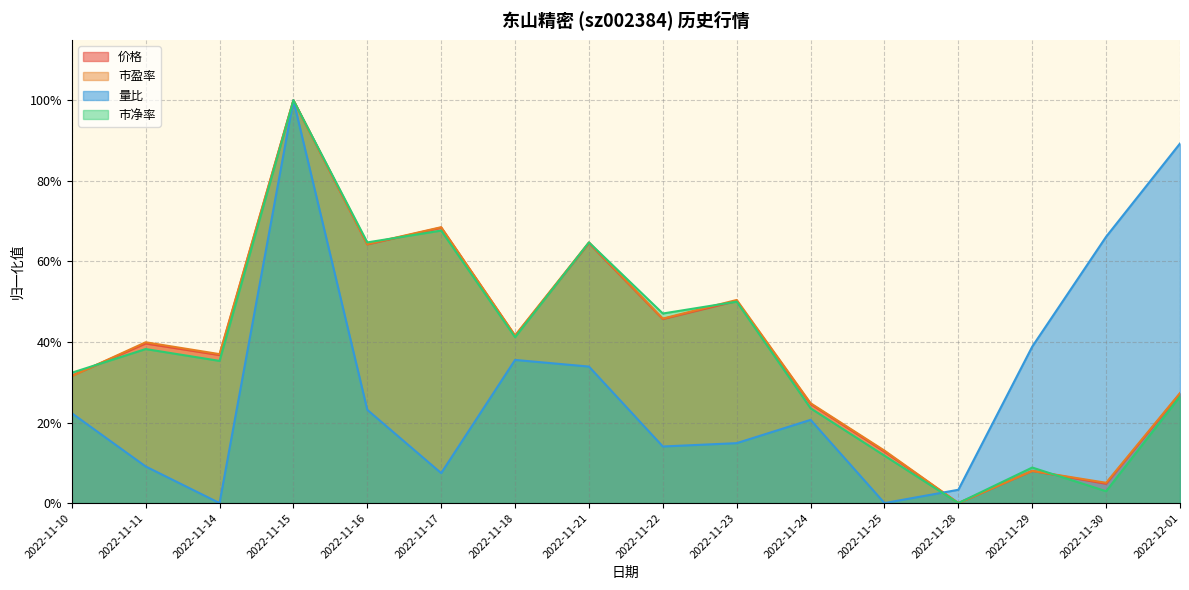

List the series in order of their peak value, lowest first.

价格, 市盈率, 量比, 市净率